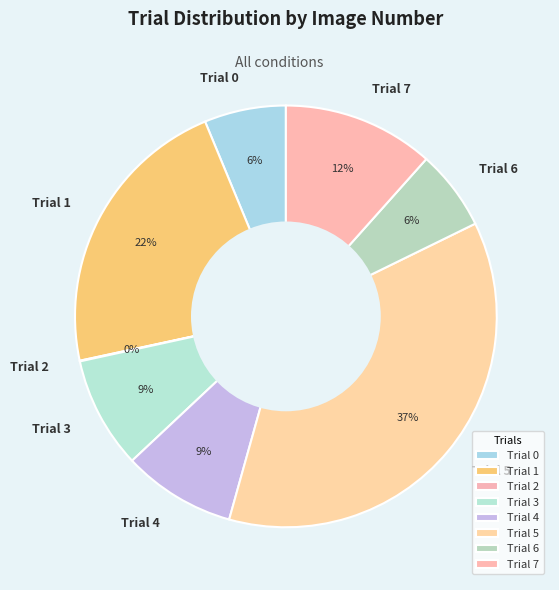

Which has a higher value, Trial 5 or Trial 7?

Trial 5